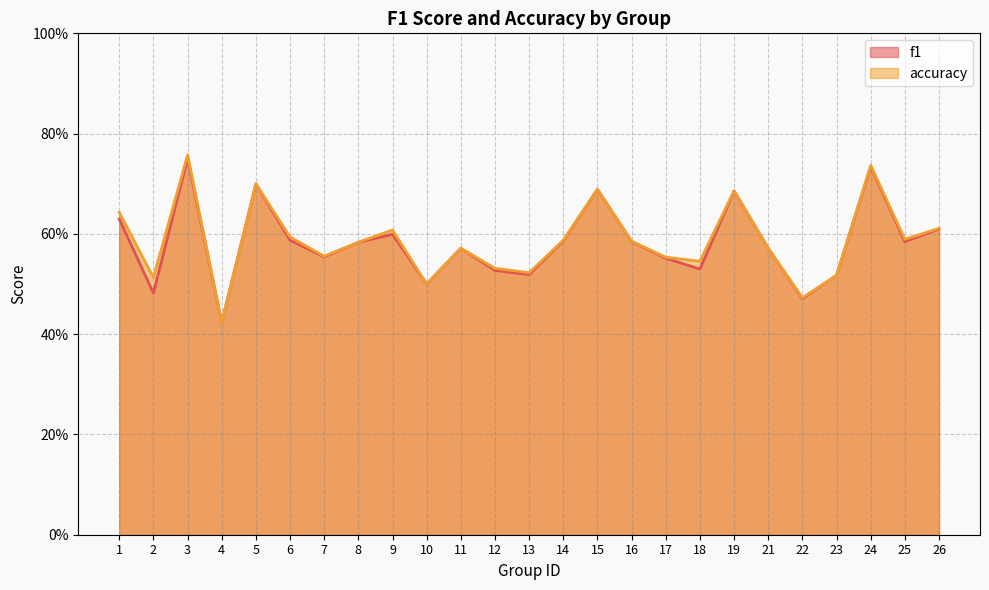

At how many categories does at least one series exceed 0?

25